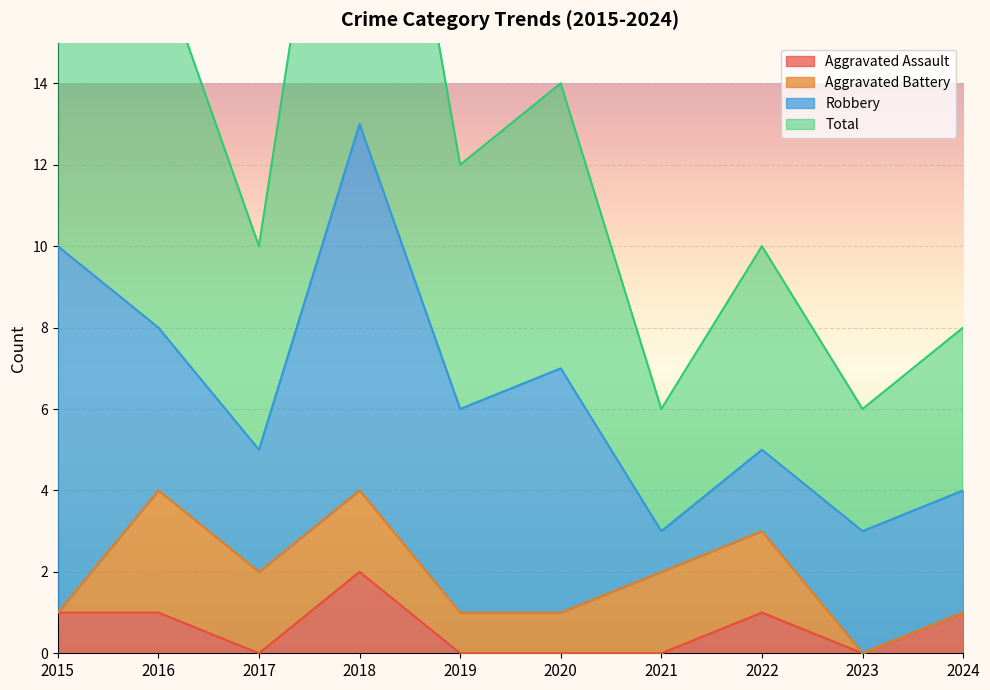

True or false: Total has more than 0 interior local peaks.

True